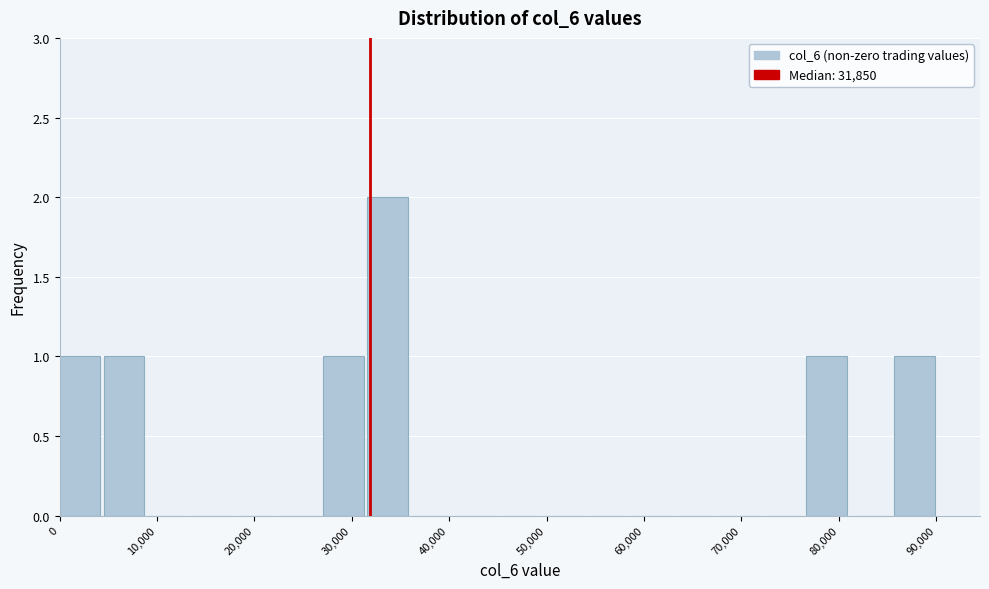

Which range on the x-axis has the tallest bar?

32000 to 36000